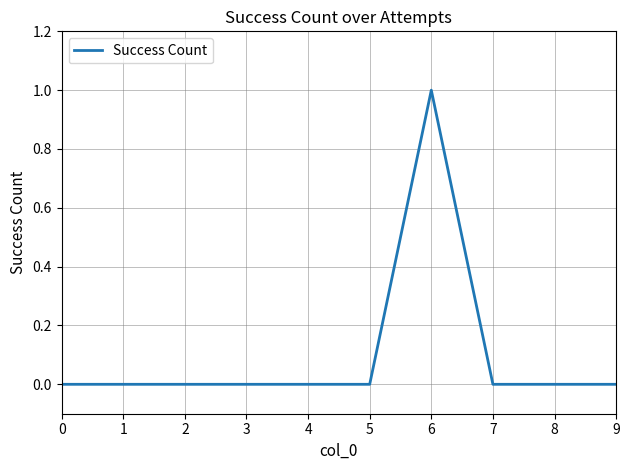

What is the change in value from 0 to 6?

+1